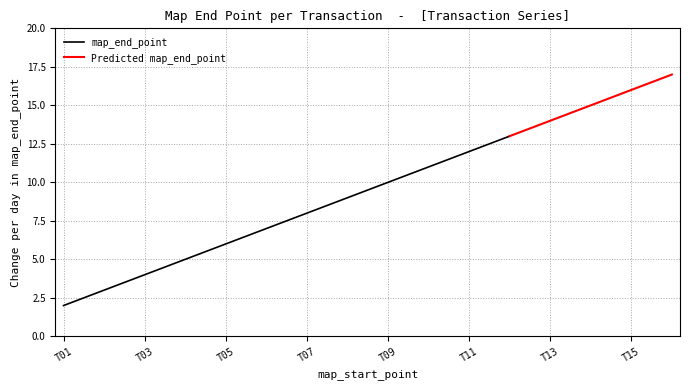

Reading right to left, list all the values displayed in this chart.

17	16	15	14	13	12	11	10	9	8	7	6	5	4	3	2